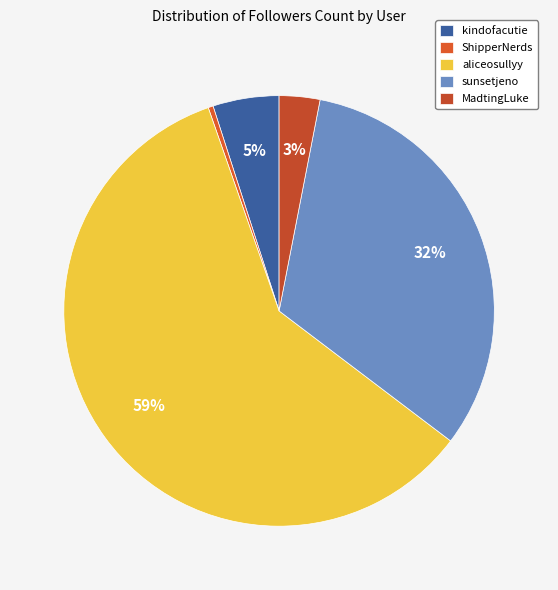

Count the number of slices in the pie.

5